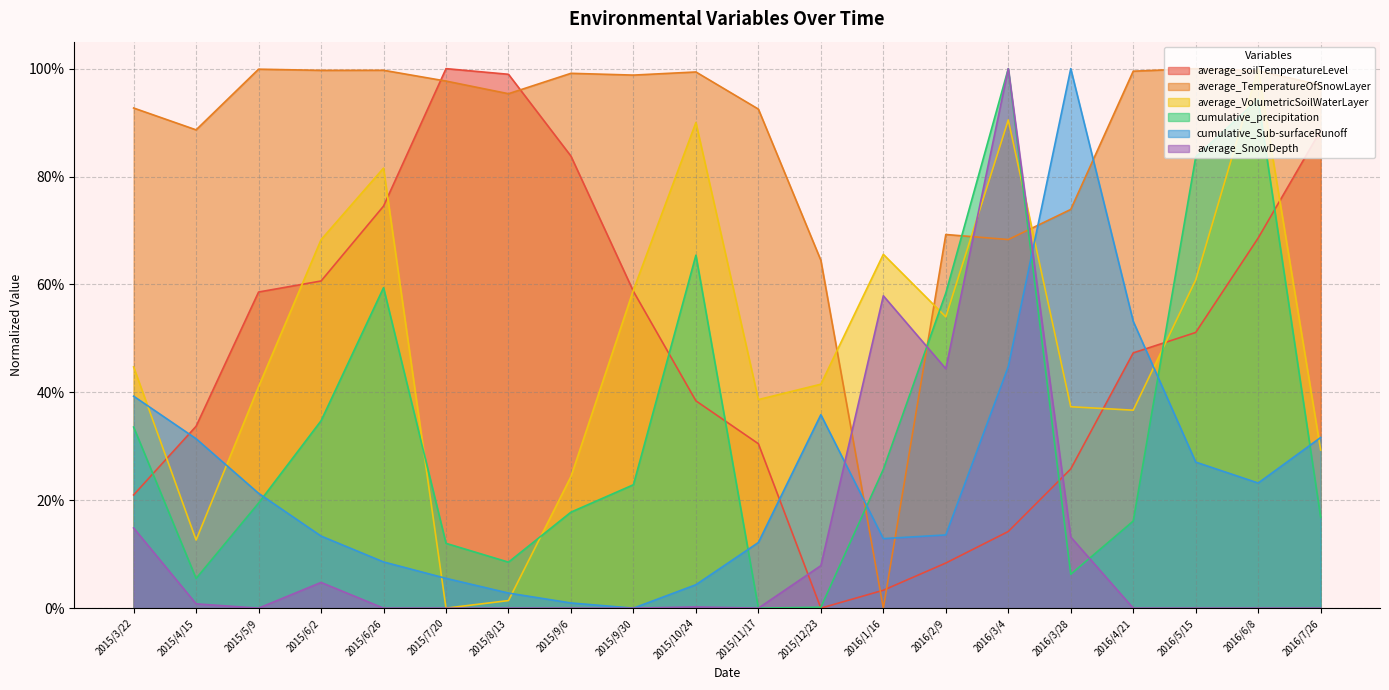

How many interior local valleys does the average_TemperatureOfSnowLayer series have?

6